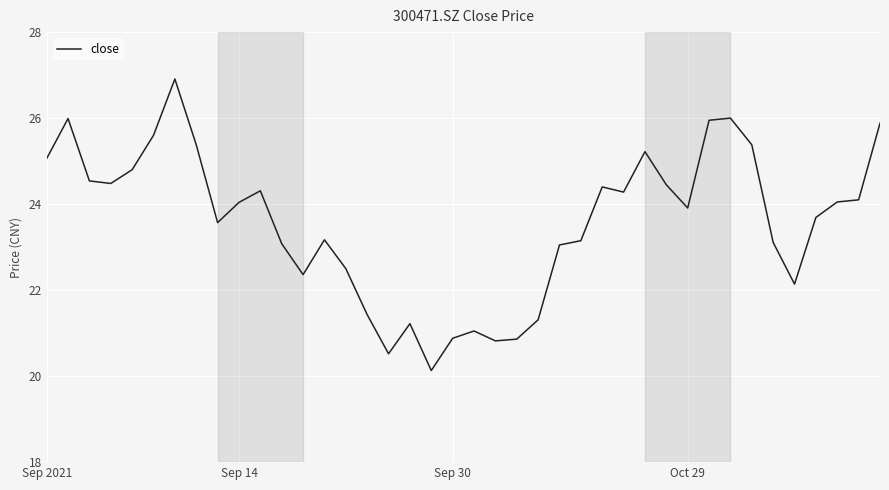

What is the smallest value displayed?

20.1